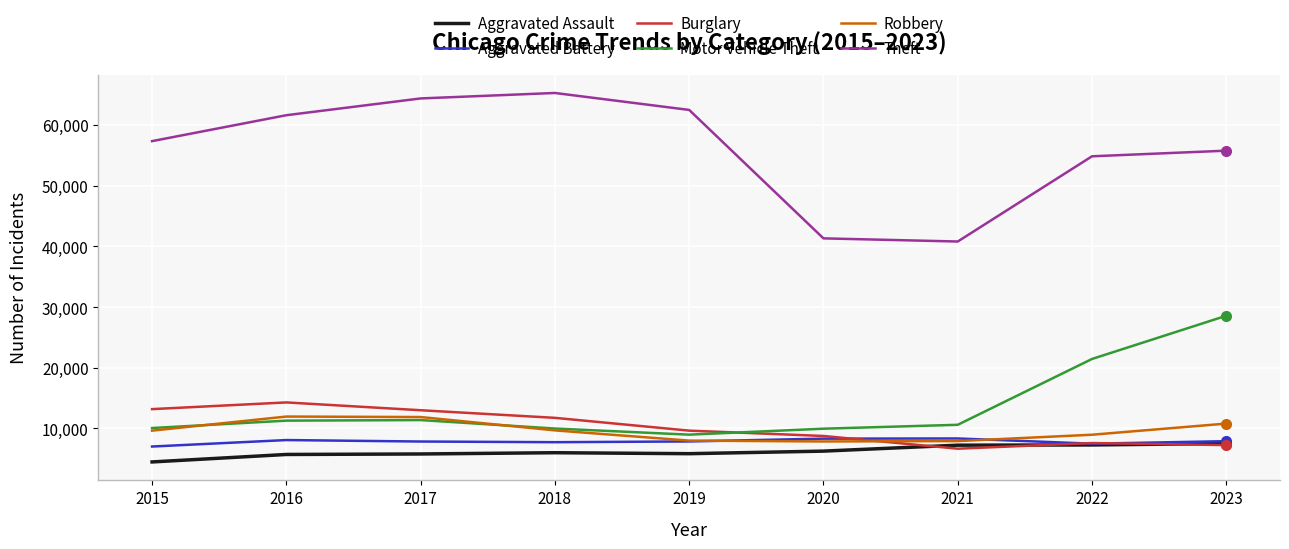

Which series has the largest range (max minus min)?

Theft